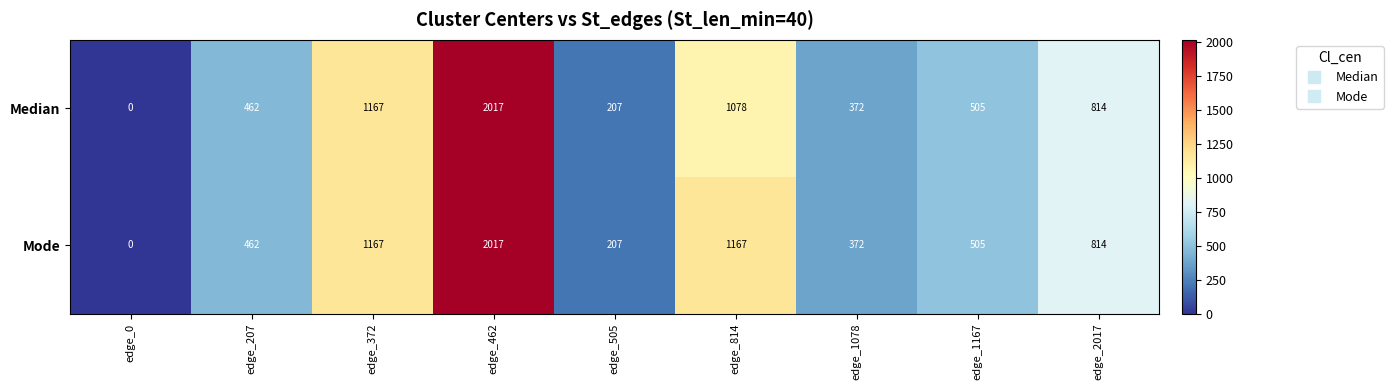

Read the Median value at edge_1167, to the nearest 50.

500